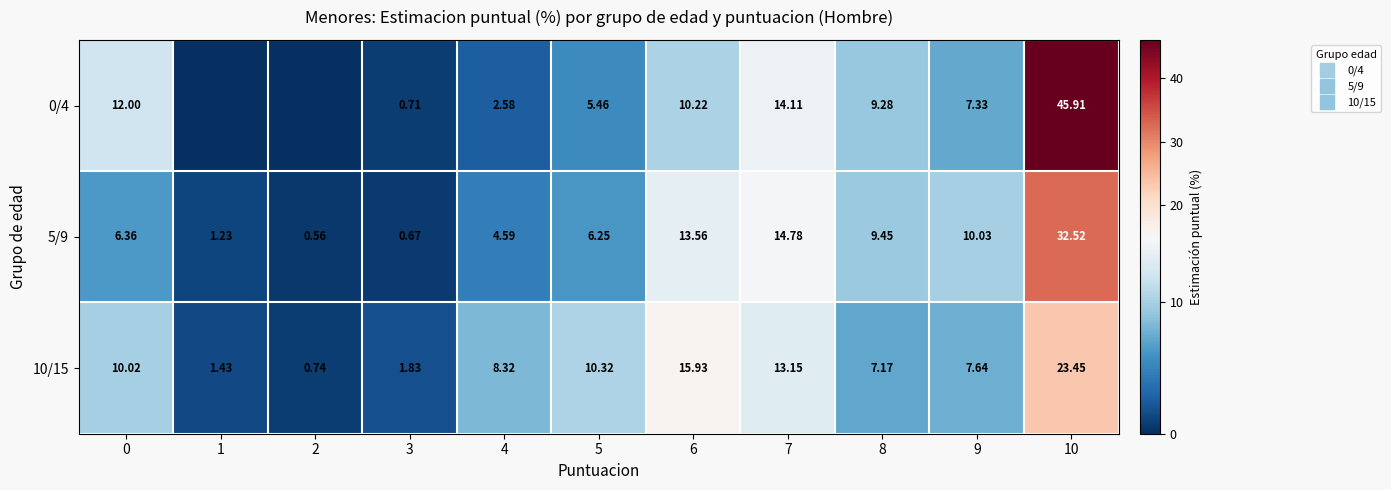

What is the difference between the row_1 values at 8 and 2?

8.9